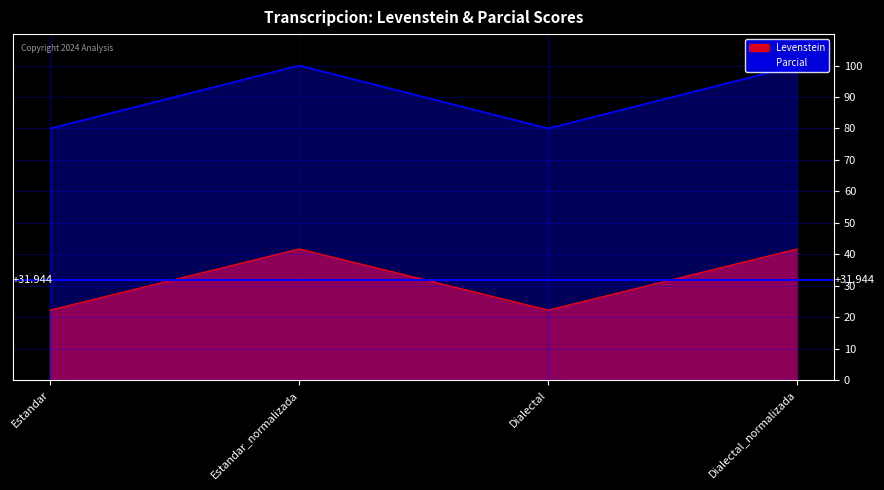

How many interior local valleys does the Parcial series have?

1